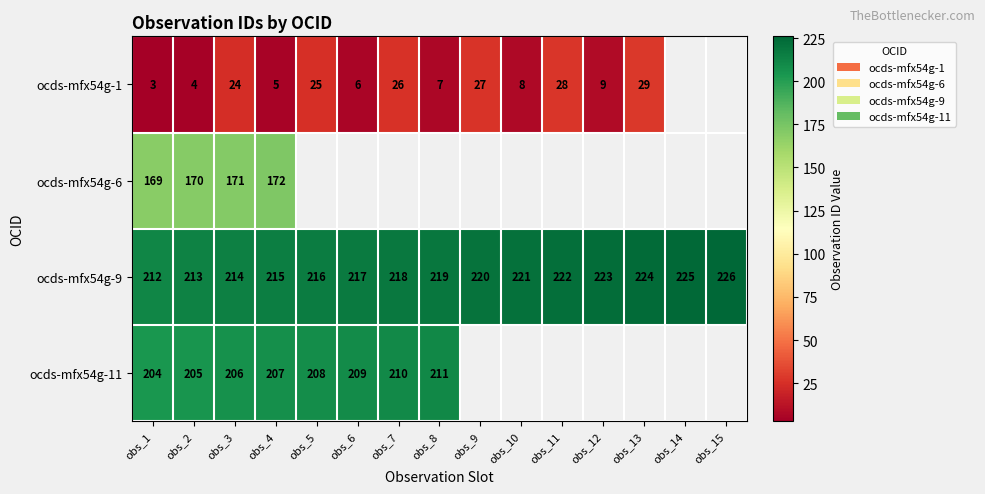

What is the difference between the maximum and minimum values in the ocds-mfx54g-9 series?

14